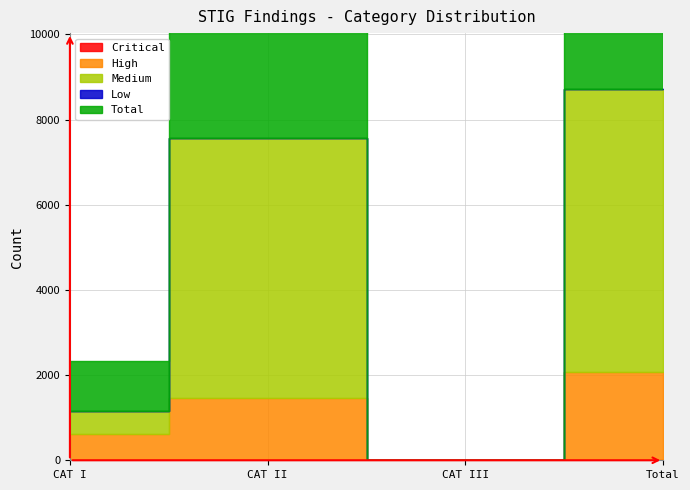

Reading left to right, list all the values displayed in this chart.

Critical: 1	1	0	2
High: 624	1456	0	2080
Medium: 537	6103	0	6640
Low: 0	0	0	0
Total: 1162	7560	0	8722